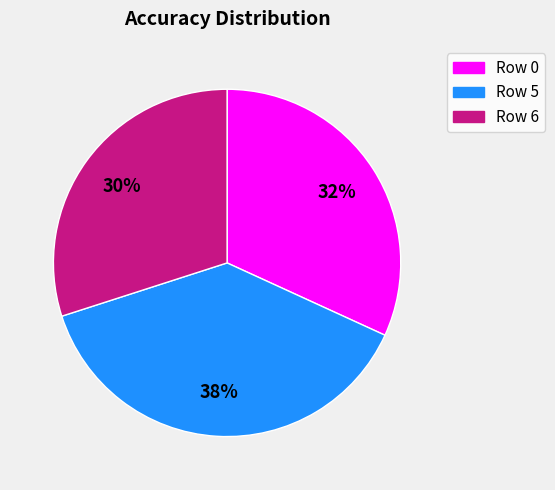

Do Row 5 and Row 6 together represent more than half of the pie?

Yes